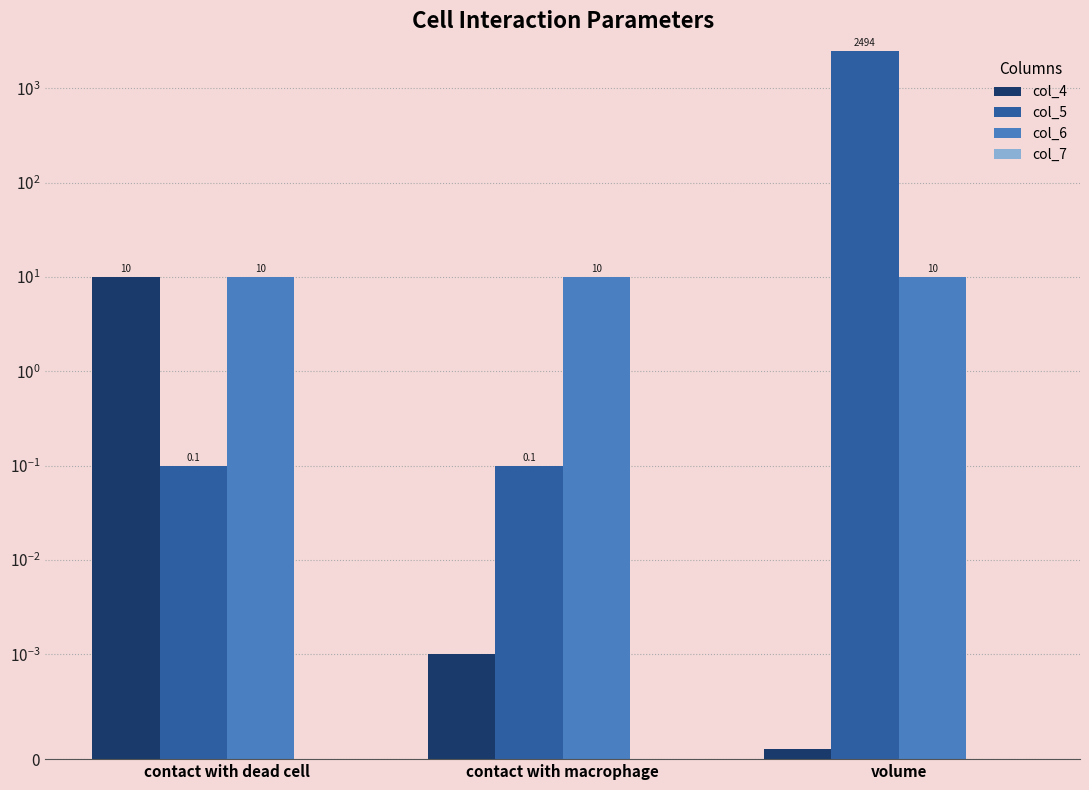

What value does the col_6 series have at volume?

10.0